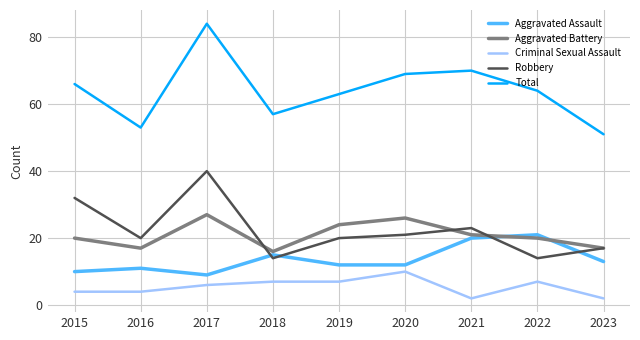

What is the total value across all series at 2023?

100